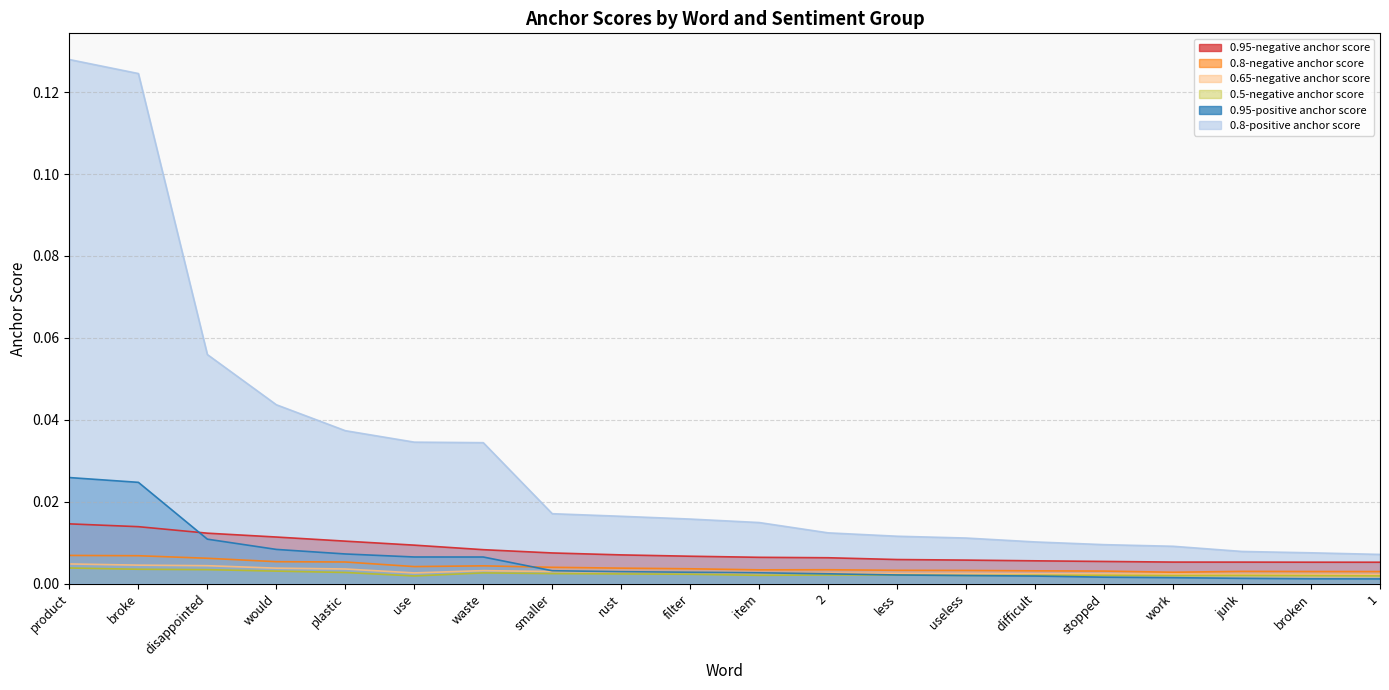

True or false: 0.65-negative anchor score and 0.95-positive anchor score cross at least once.

True